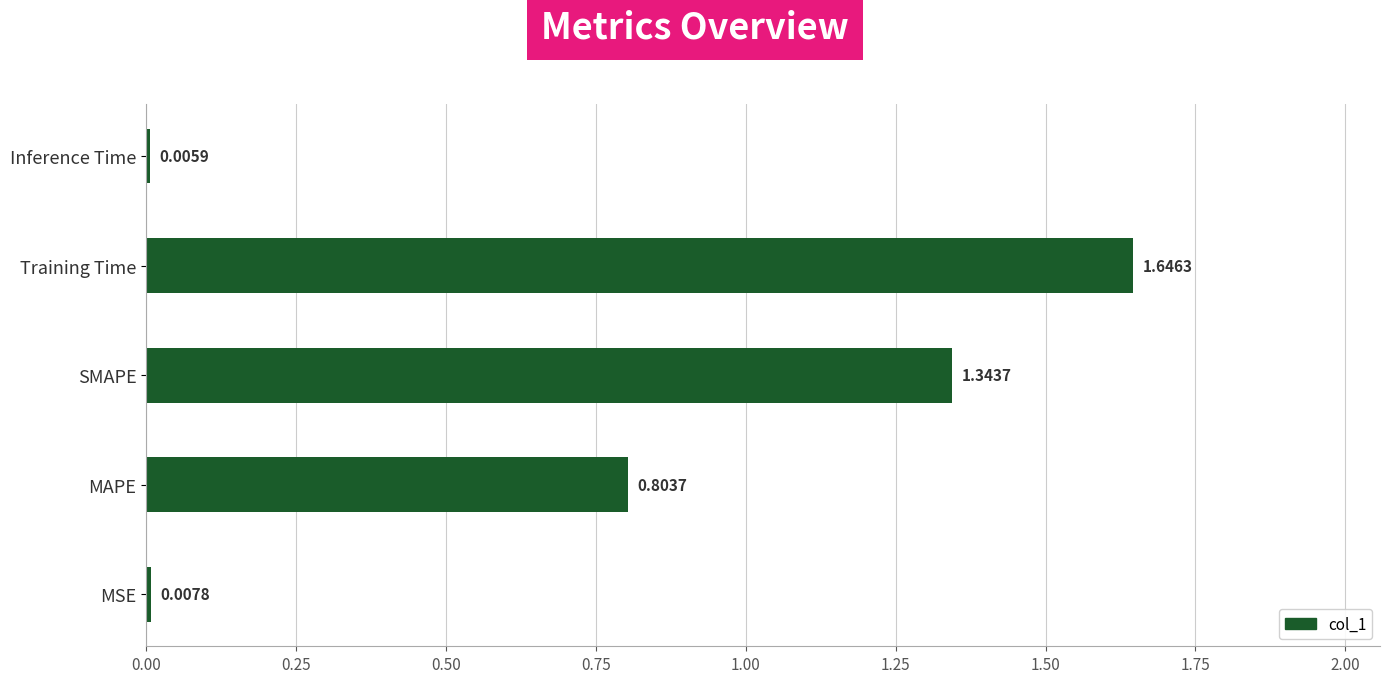

What is the sum of the values at Training Time and Inference Time?

1.7